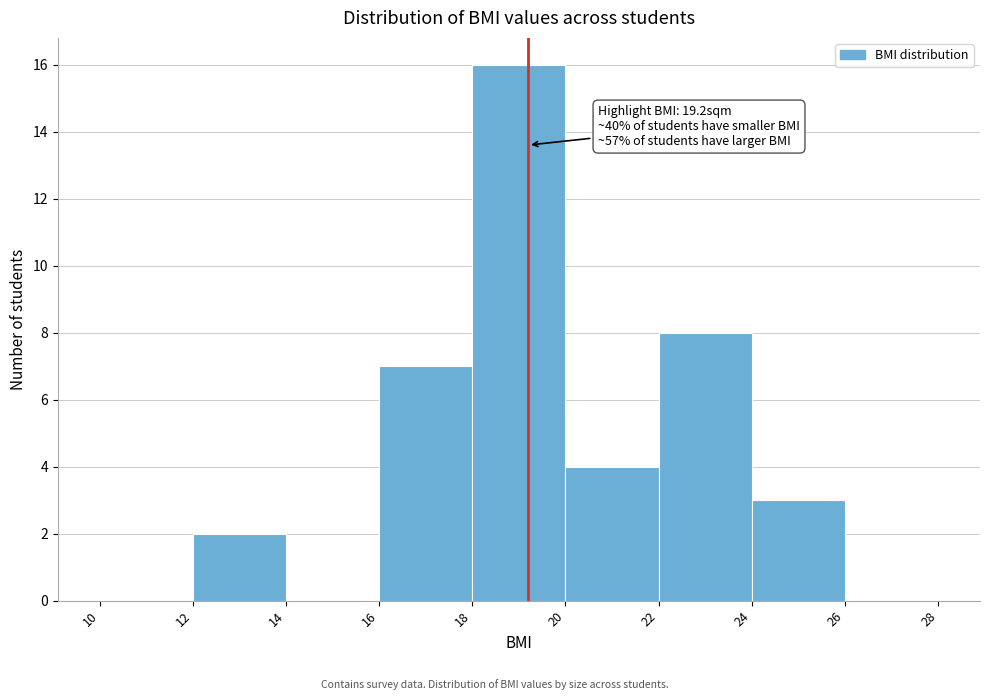

Over which range of the x-axis is the bar tallest?

18 to 20